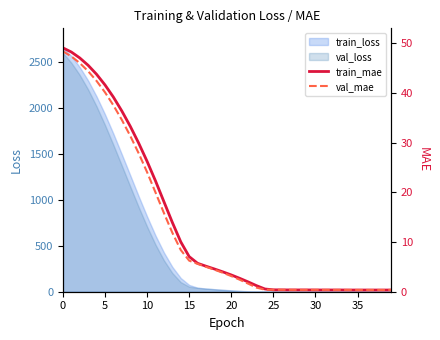

Which category has the lowest value in the val_mae series?

35